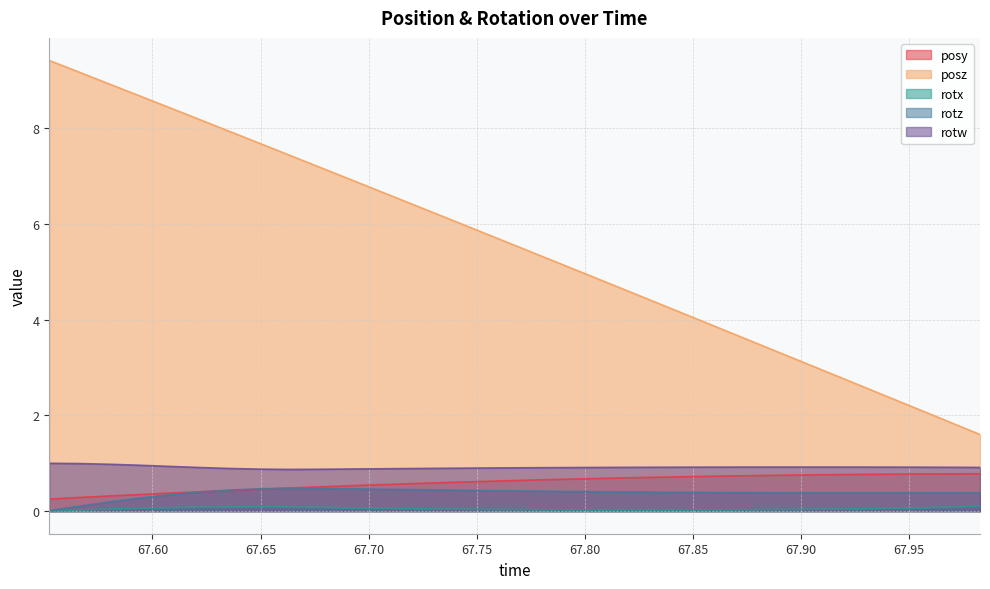

Between 67.55225 and 67.60815, which is larger?

67.60815